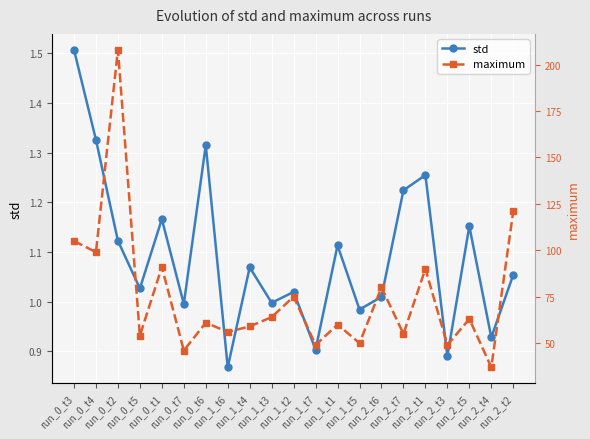

Reading left to right, extract all data points from this chart.

std: run_0_t3=1.5	run_0_t4=1.3	run_0_t2=1.1	run_0_t5=1.0	run_0_t1=1.2	run_0_t7=1.0	run_0_t6=1.3	run_1_t6=0.9	run_1_t4=1.1	run_1_t3=1.0	run_1_t2=1.0	run_1_t7=0.9	run_1_t1=1.1	run_1_t5=1.0	run_2_t6=1.0	run_2_t7=1.2	run_2_t1=1.3	run_2_t3=0.9	run_2_t5=1.2	run_2_t4=0.9	run_2_t2=1.1
maximum: run_0_t3=105.0	run_0_t4=99.0	run_0_t2=208.0	run_0_t5=54.0	run_0_t1=91.0	run_0_t7=46.0	run_0_t6=61.0	run_1_t6=56.0	run_1_t4=59.0	run_1_t3=64.0	run_1_t2=75.0	run_1_t7=49.0	run_1_t1=60.0	run_1_t5=50.0	run_2_t6=80.0	run_2_t7=55.0	run_2_t1=90.0	run_2_t3=49.0	run_2_t5=63.0	run_2_t4=37.0	run_2_t2=121.0